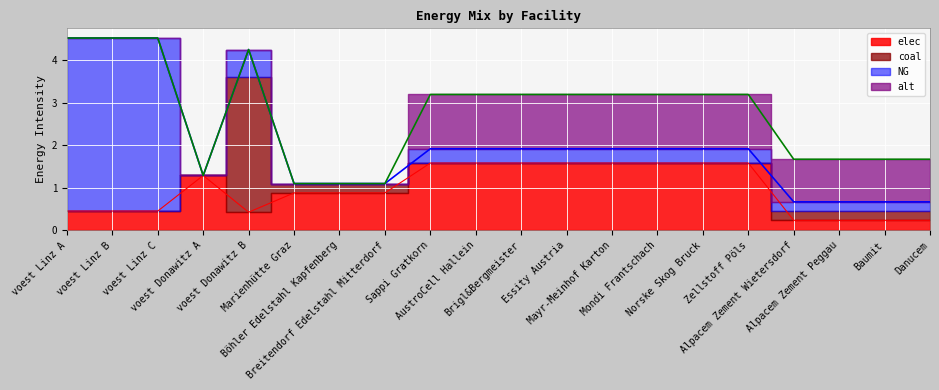

What are all the series names shown in the legend?

elec, NG, coal, alt